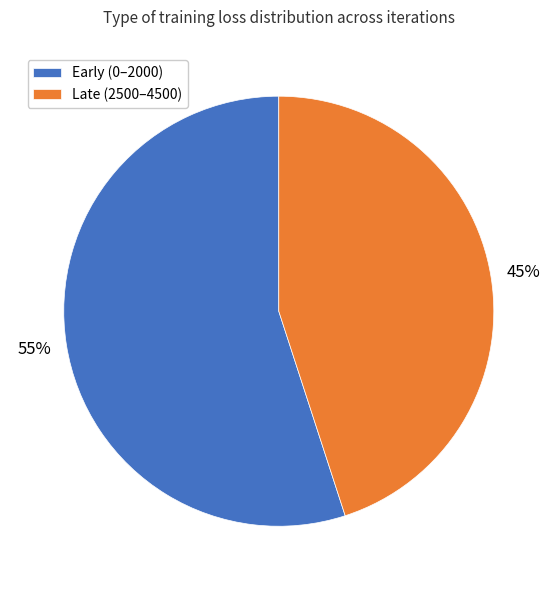

To the nearest percent, what is the average slice percentage?

50%